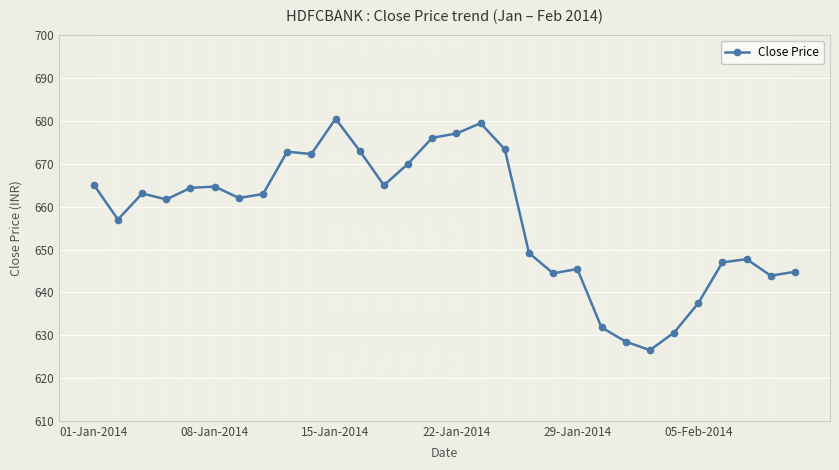

How many categories are shown in the chart?

30